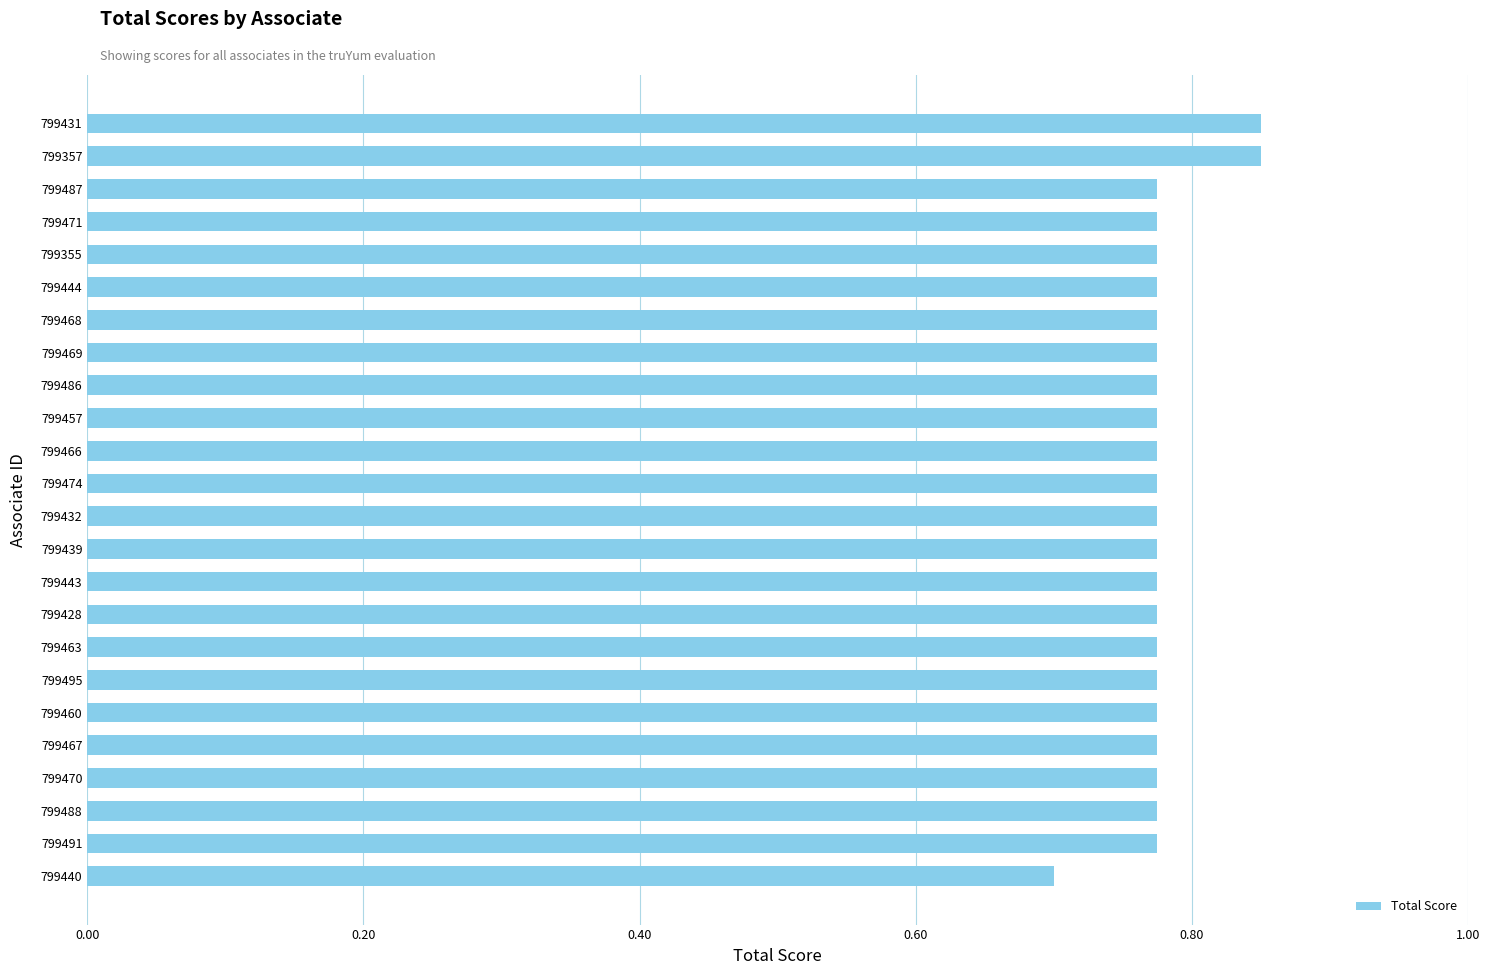

What is the sum of the values at 799474 and 799469?

1.6